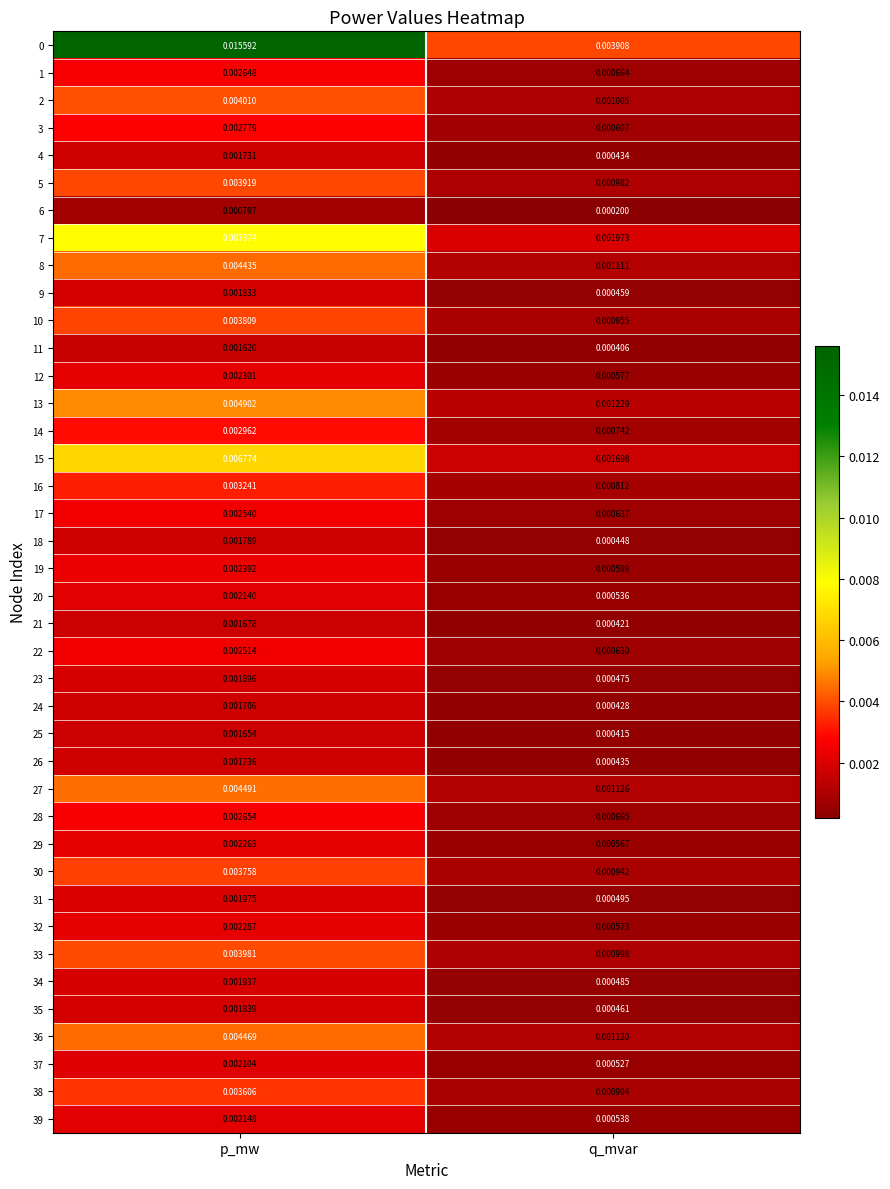

Is the value of 6 at q_mvar greater than the value of 4 at q_mvar?

No